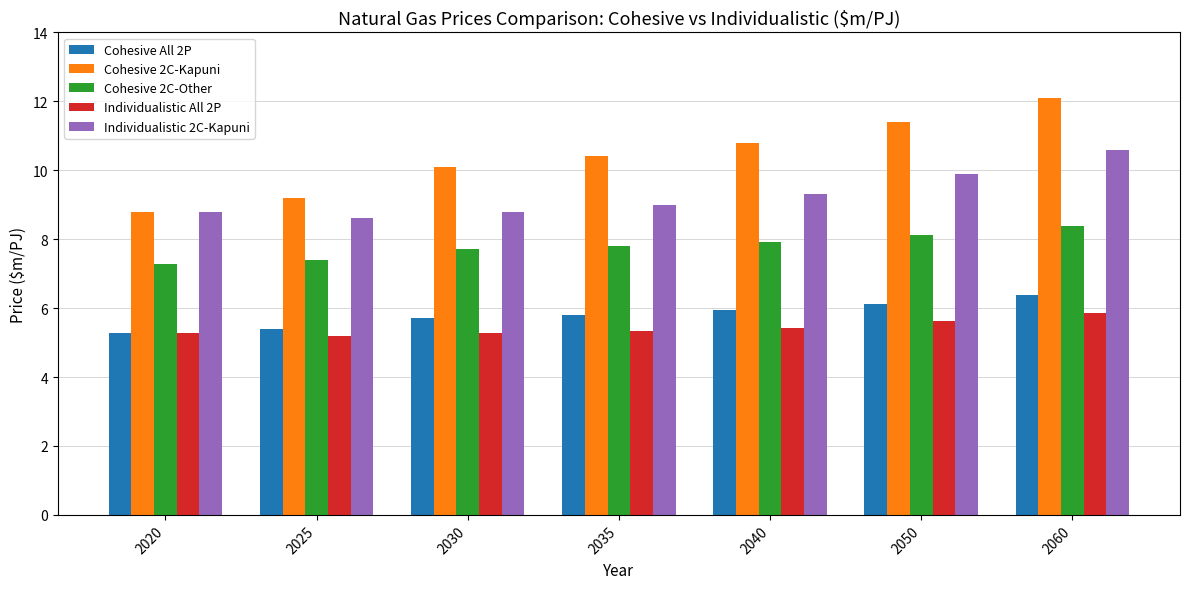

What is the difference between the maximum and minimum values in the Individualistic 2C-Kapuni series?

2.0